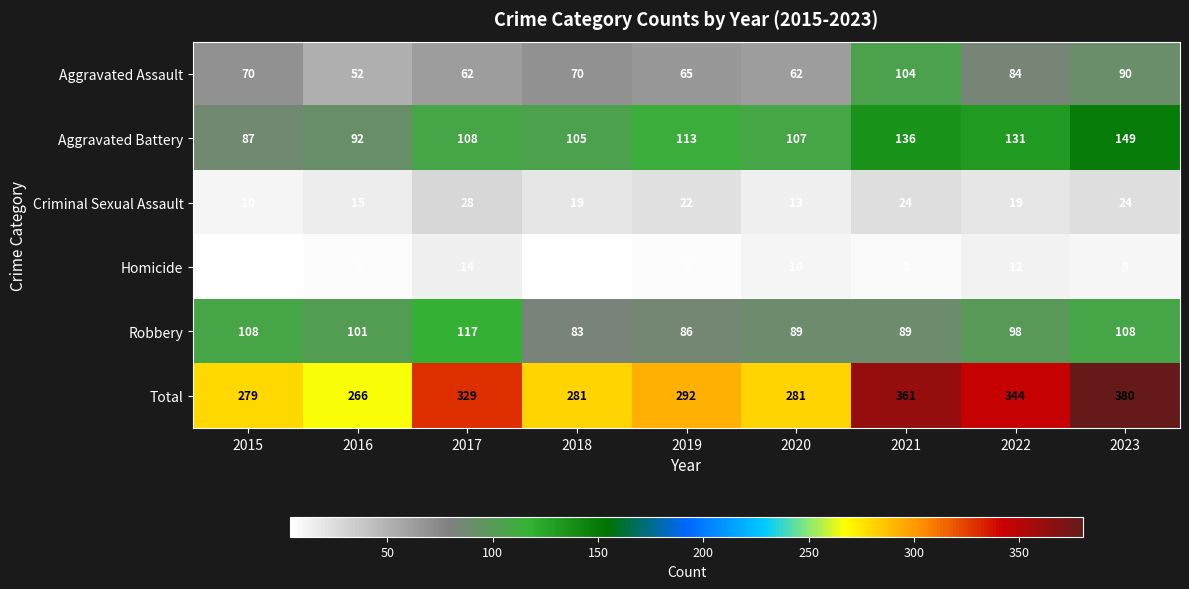

The Robbery series shows 119 at 2021. True or false?

False